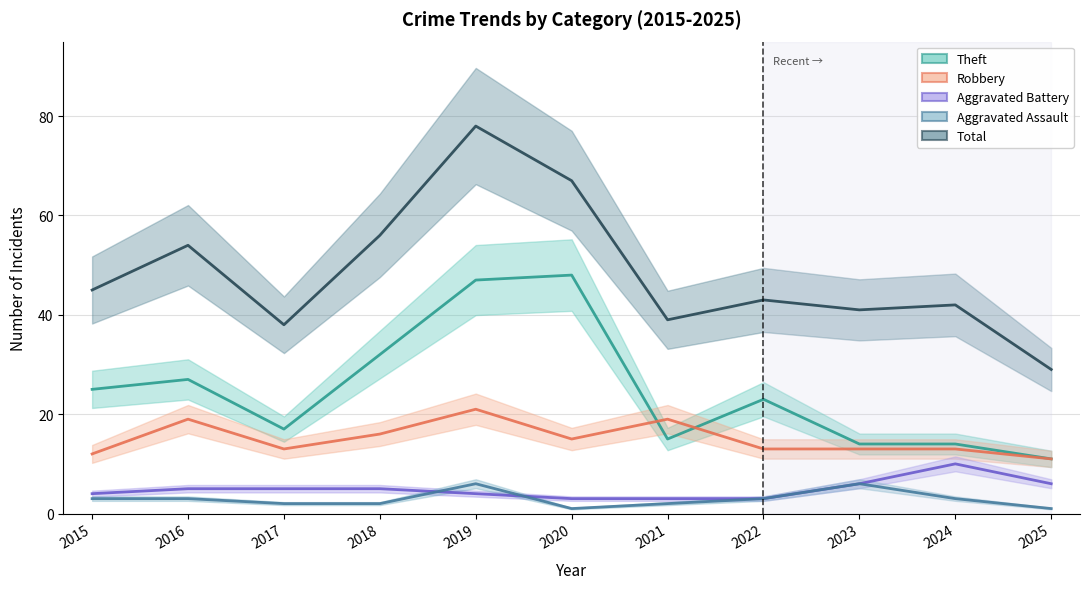

What is the maximum value for Aggravated Battery?

10